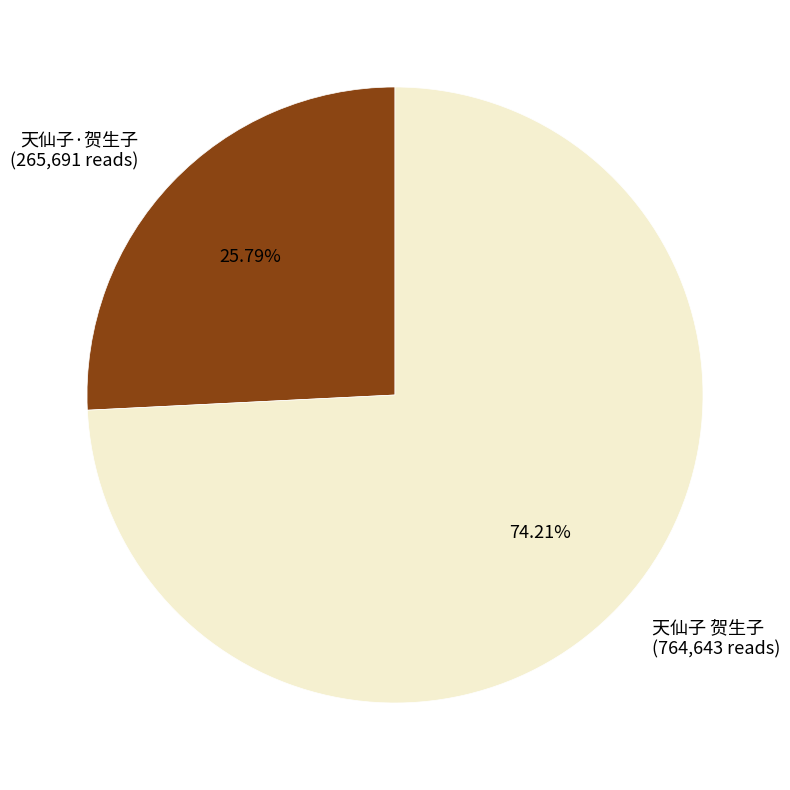

Count the number of slices in the pie.

2